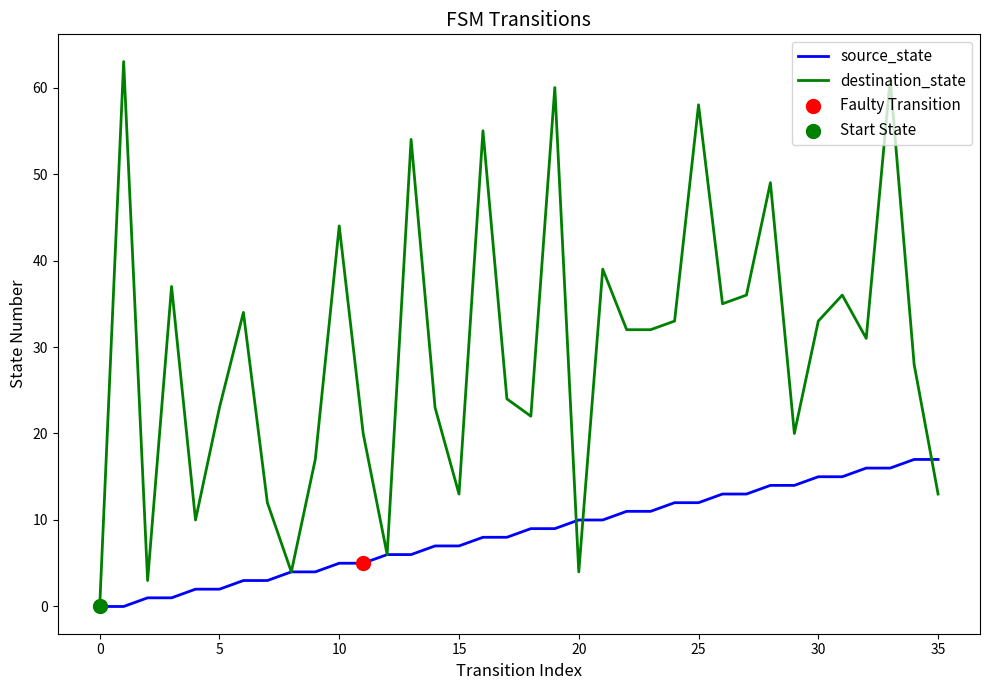

Which series has the largest total across all categories?

destination_state